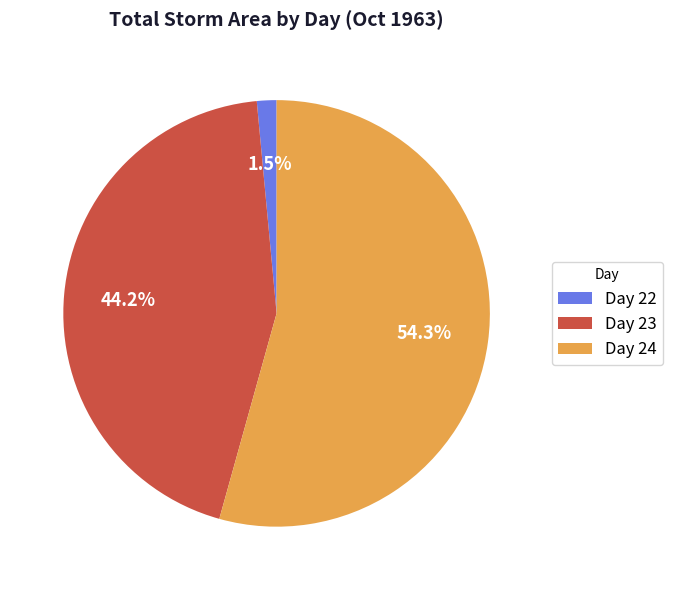

Rank the categories by value from lowest to highest.

Day 22, Day 23, Day 24